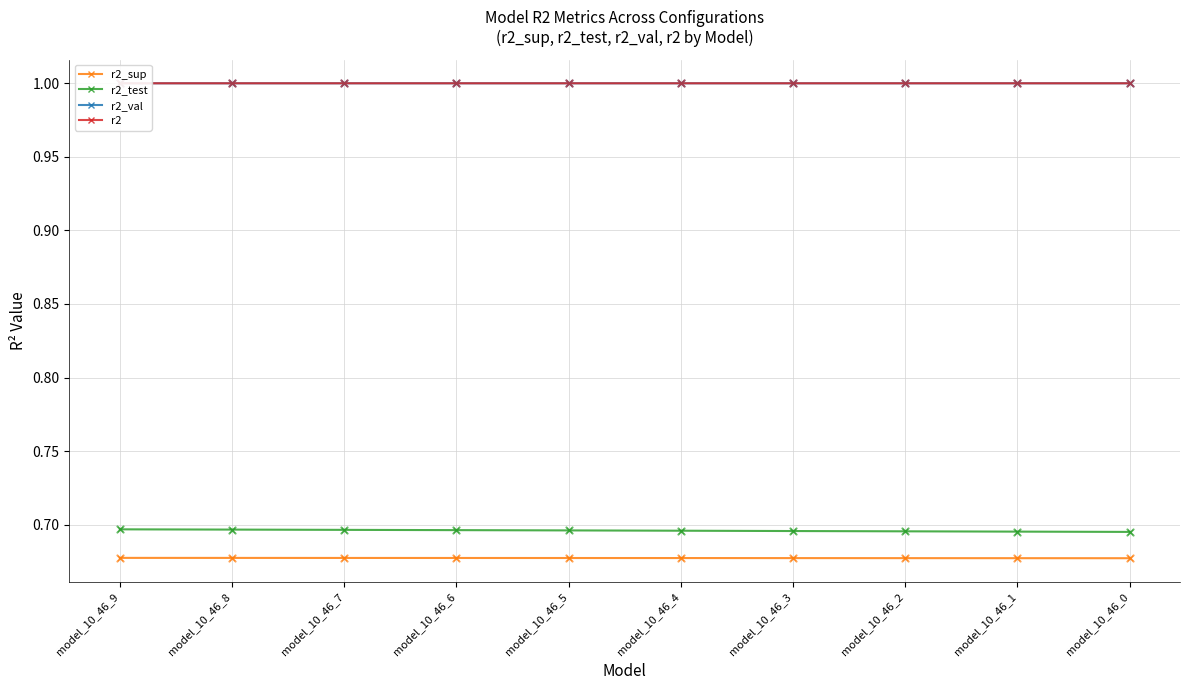

Is the value of r2_val at model_10_46_9 greater than the value of r2_test at model_10_46_5?

Yes